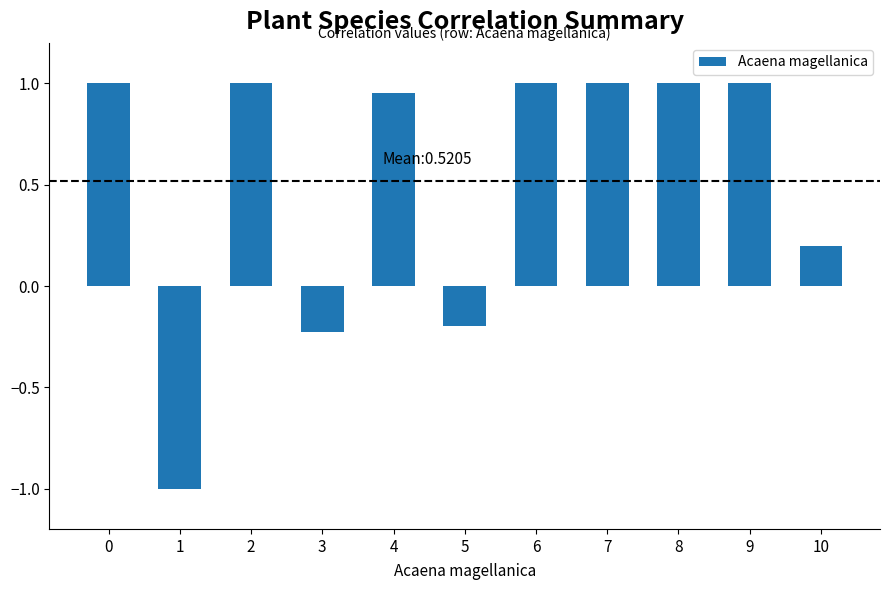

What is the sum of all values?

5.7